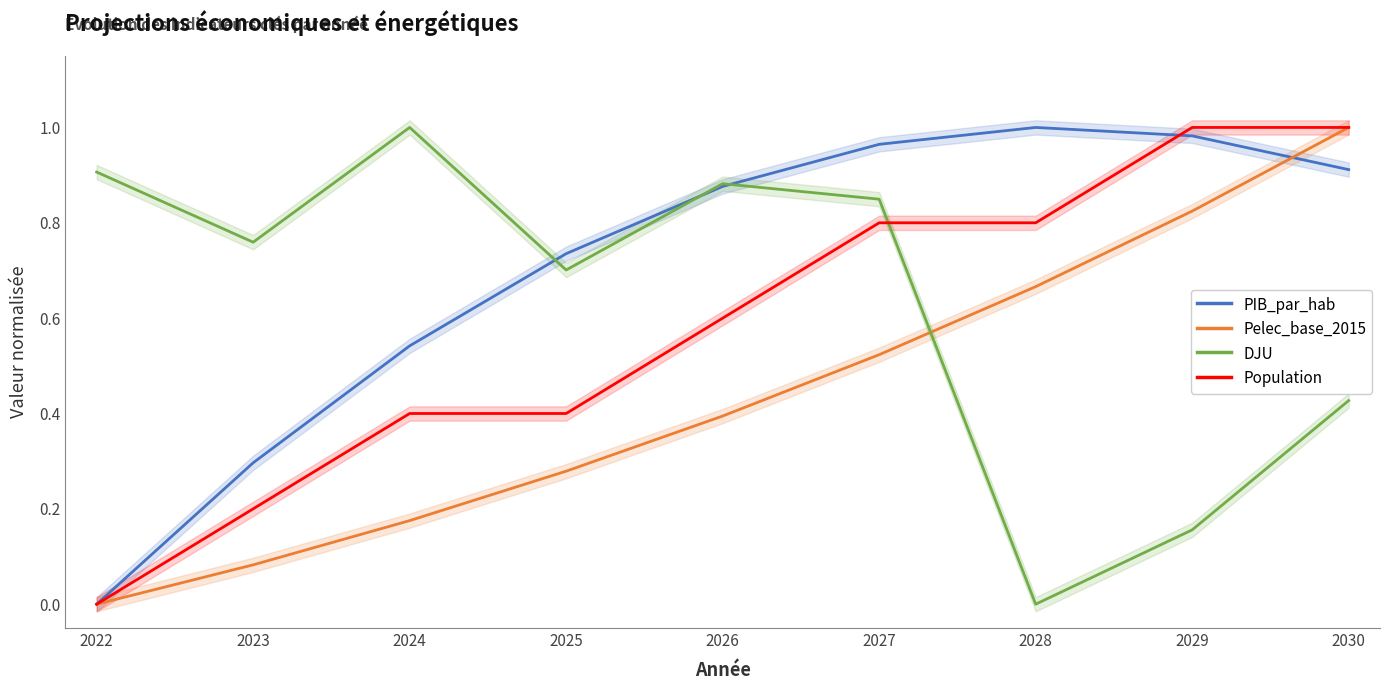

What are all the series names shown in the legend?

PIB_par_hab, Pelec_base_2015, DJU, Population